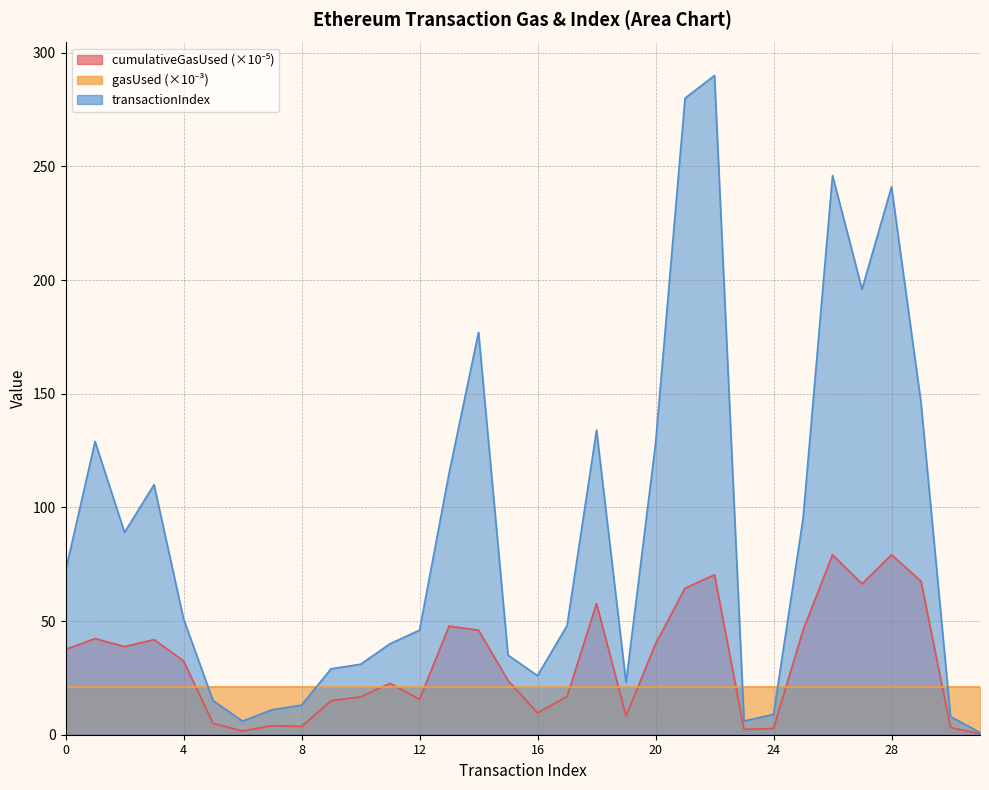

What is the highest value of the gasUsed series?

21.0